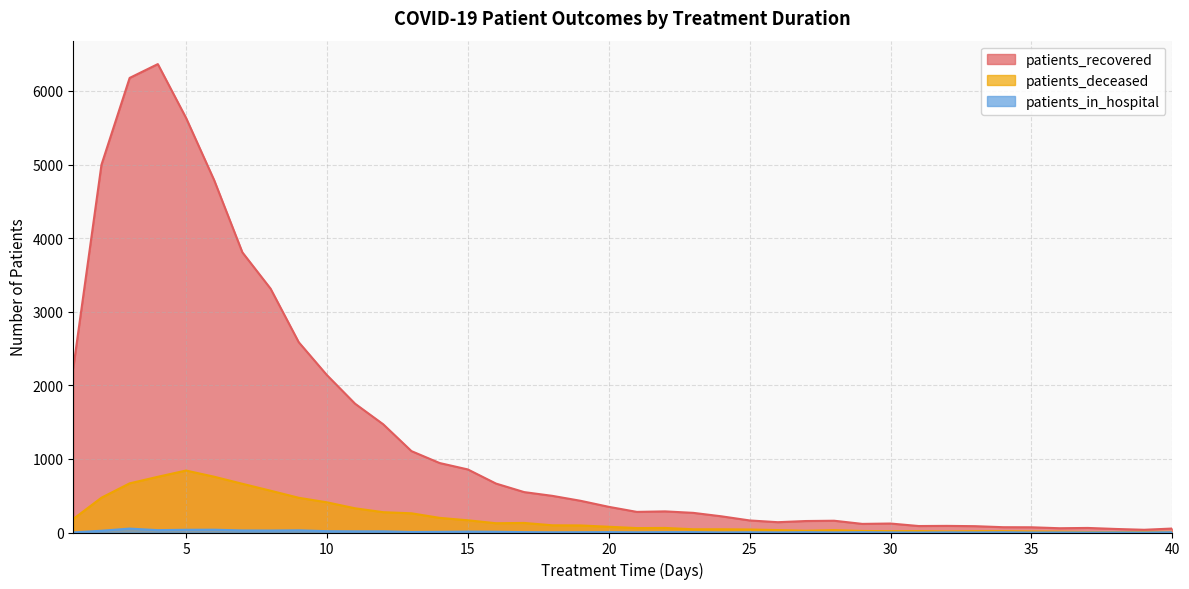

What is the difference between the second highest and minimum values in the patients_recovered series?

6140